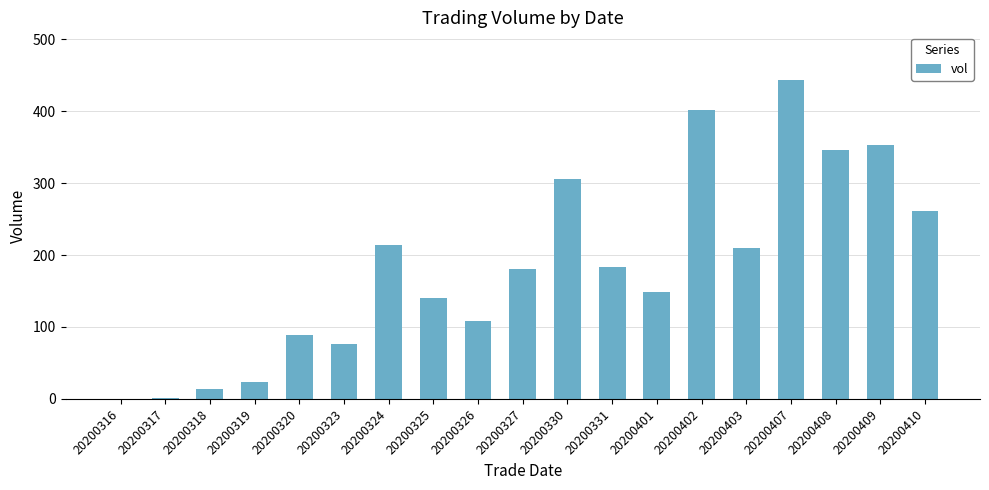

Between 20200331 and 20200316, which is larger?

20200331